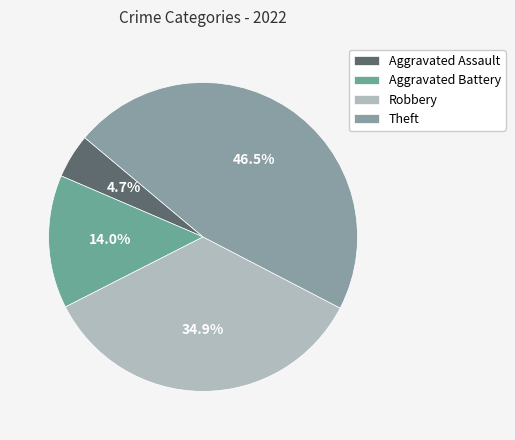

Count the number of slices in the pie.

4